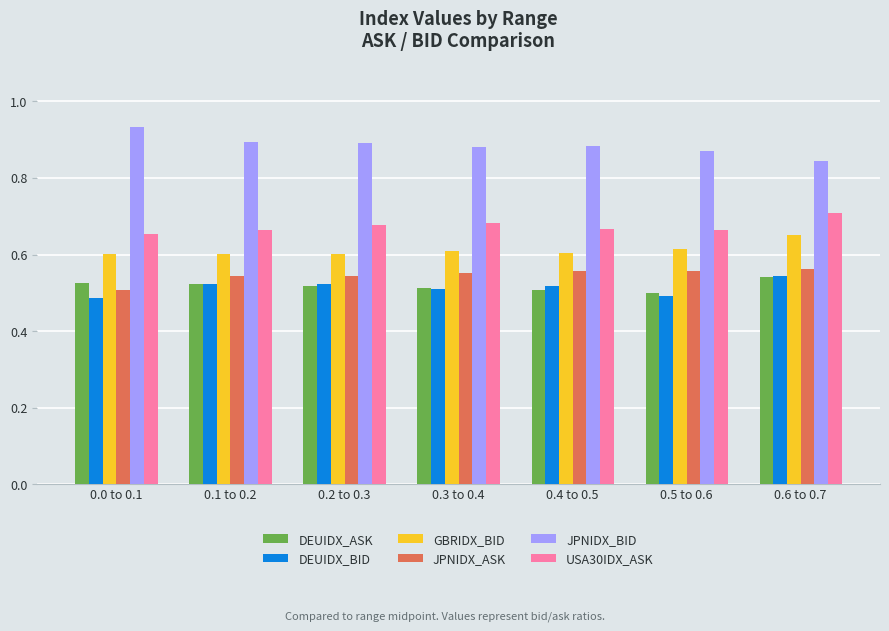

What is the sum of all USA30IDX_ASK values?

4.7